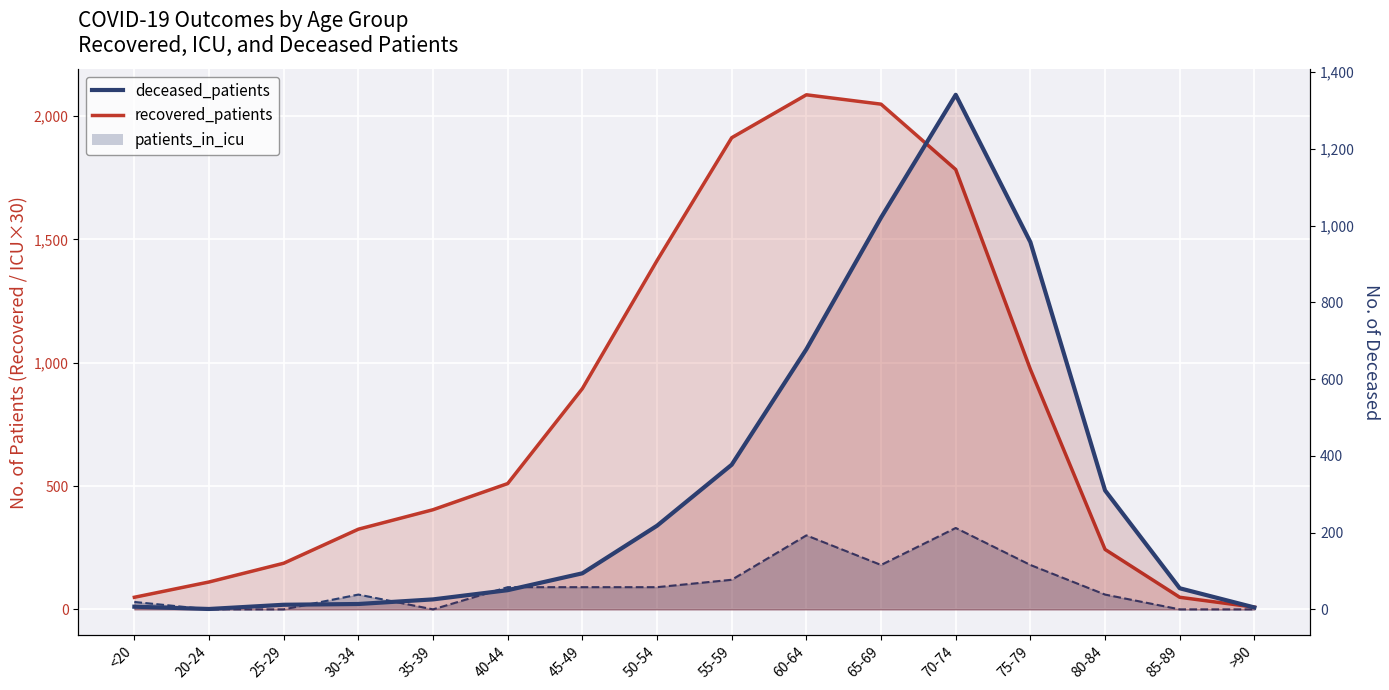

True or false: the data shows 8 at 25-29.

False